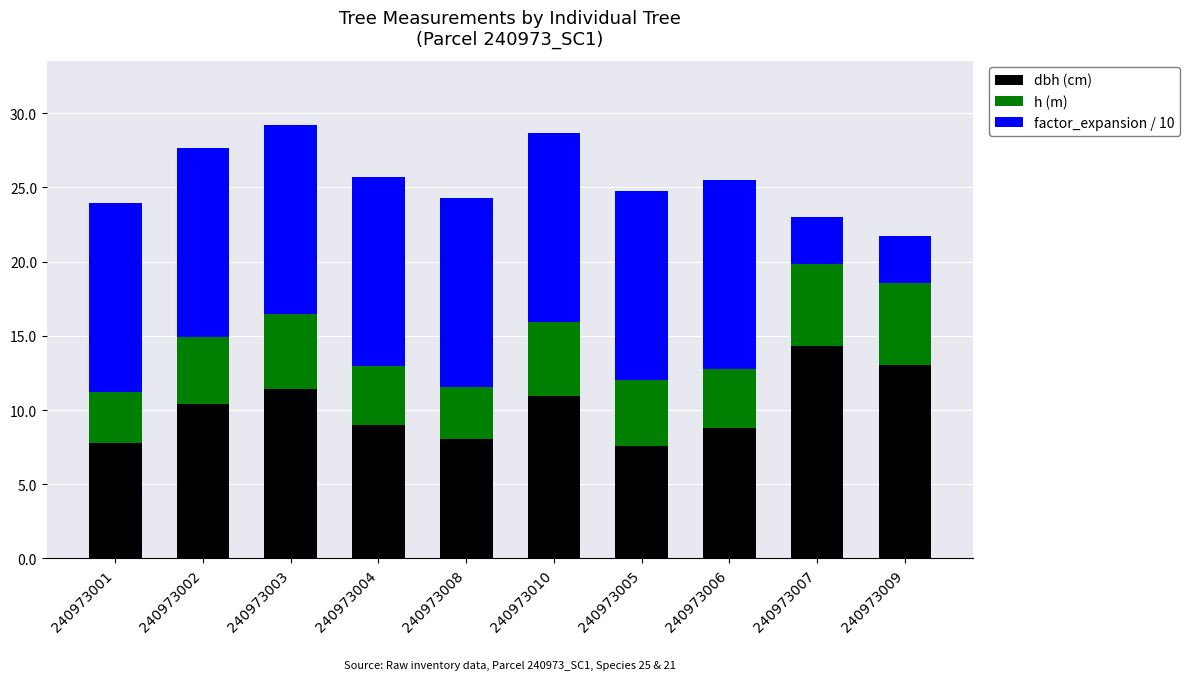

What is the difference between the maximum and minimum values in the dbh (cm) series?

6.8